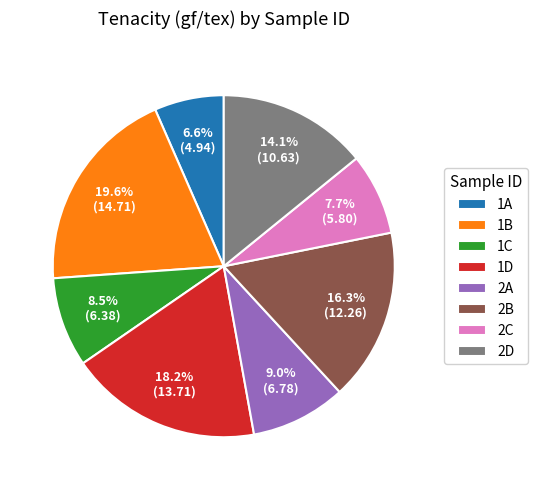

Which has a higher value, 1A or 1B?

1B